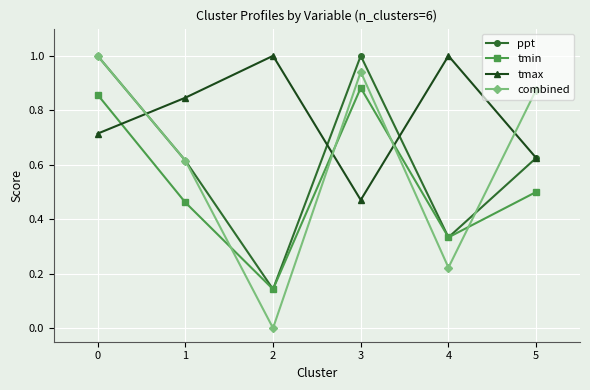

In tmin, how many points are higher than both neighbors (excluding endpoints)?

1